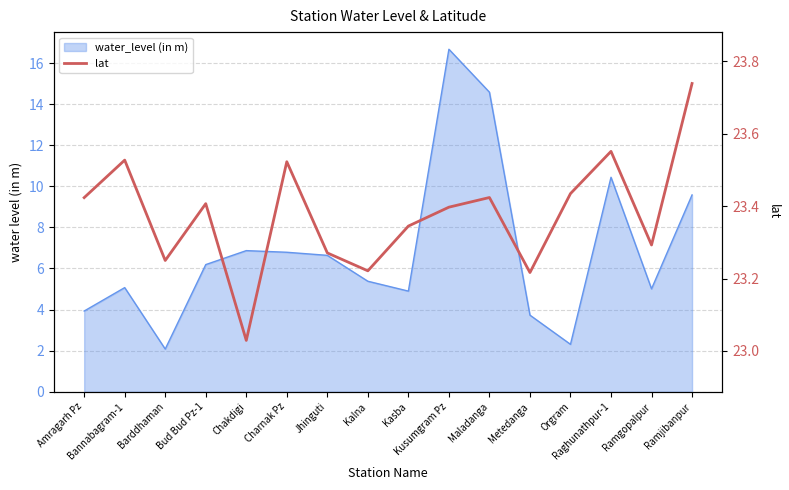

List the labels in order of value, largest first.

Ramjibanpur, Raghunathpur-1, Bannabagram-1, Charnak Pz, Orgram, Maladanga, Amragarh Pz, Bud Bud Pz-1, Kusumgram Pz, Kasba, Ramgopalpur, Jhinguti, Barddhaman, Kalna, Metedanga, Chakdigi